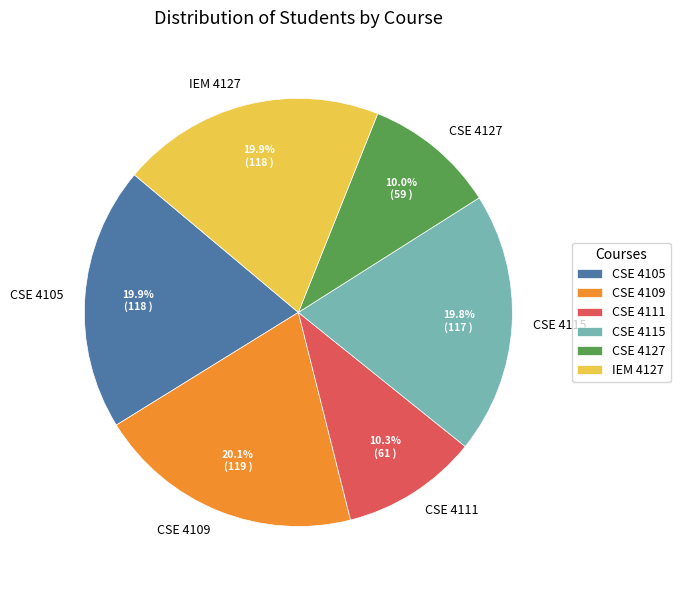

Which has a higher value, CSE 4109 or CSE 4127?

CSE 4109